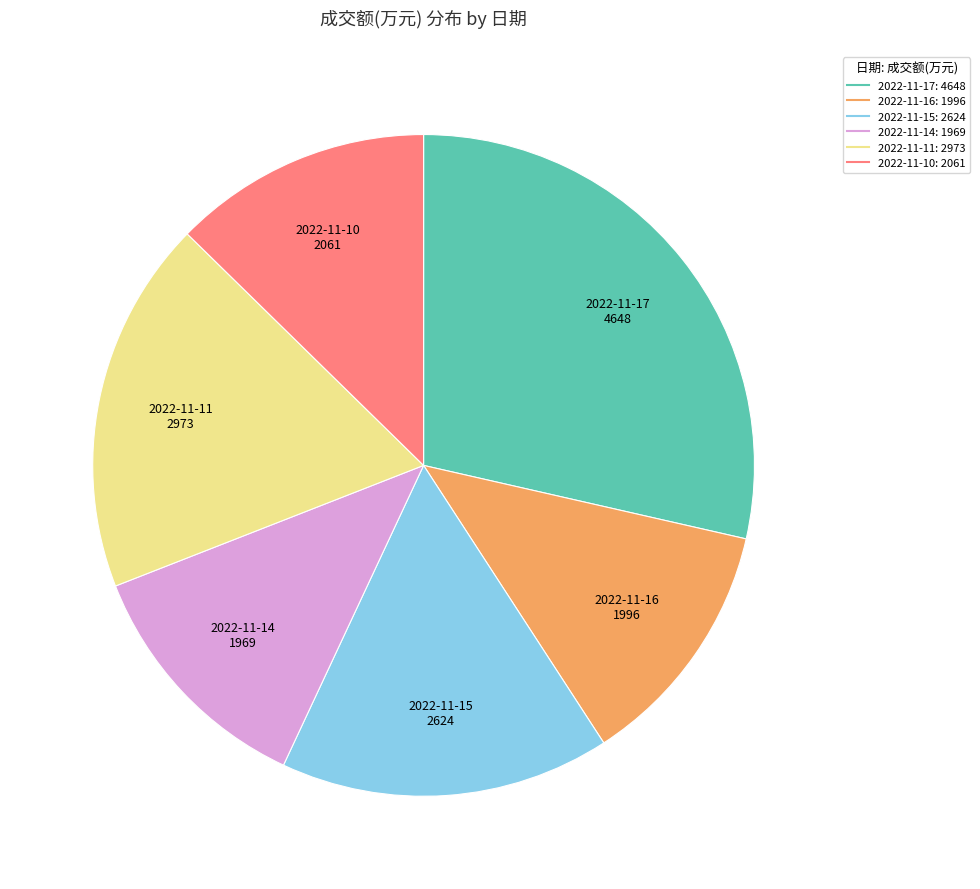

Is the sum of 2022-11-16 and 2022-11-17 greater than half?

No